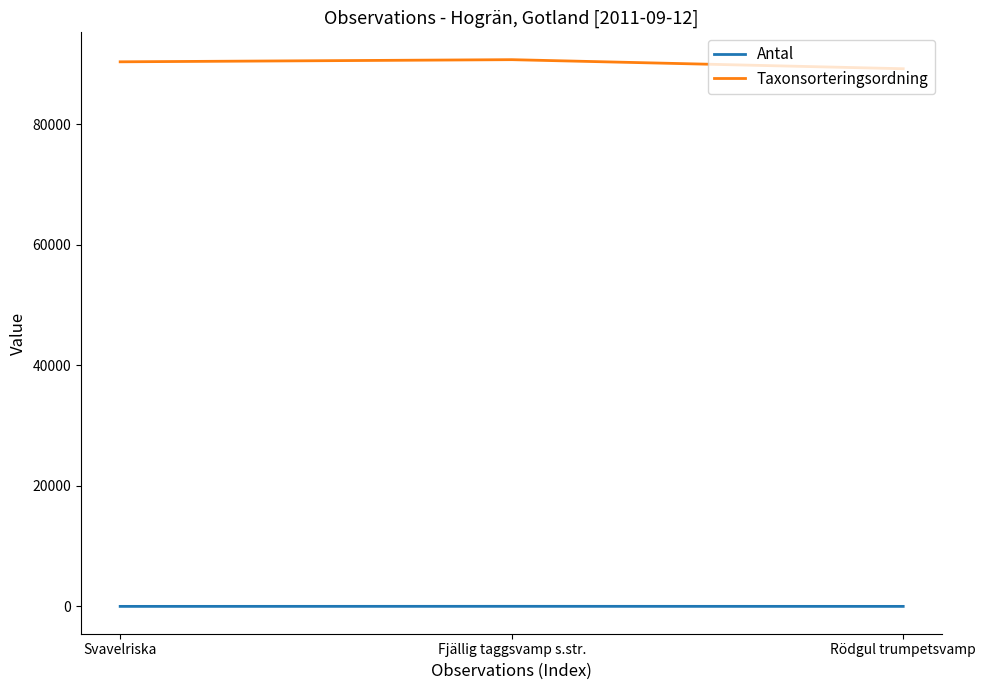

The Taxonsorteringsordning series shows 148887 at Rödgul trumpetsvamp. True or false?

False